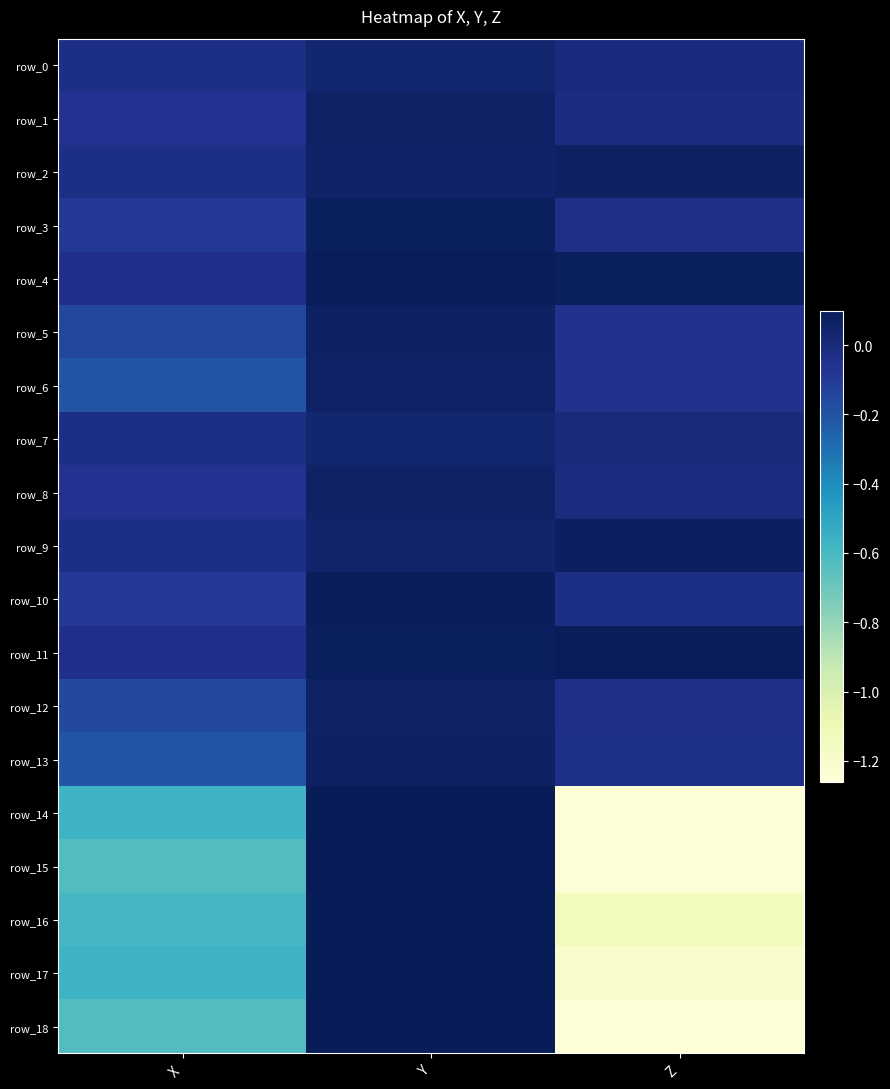

True or false: row_7 has a value of -0.0 at X.

False